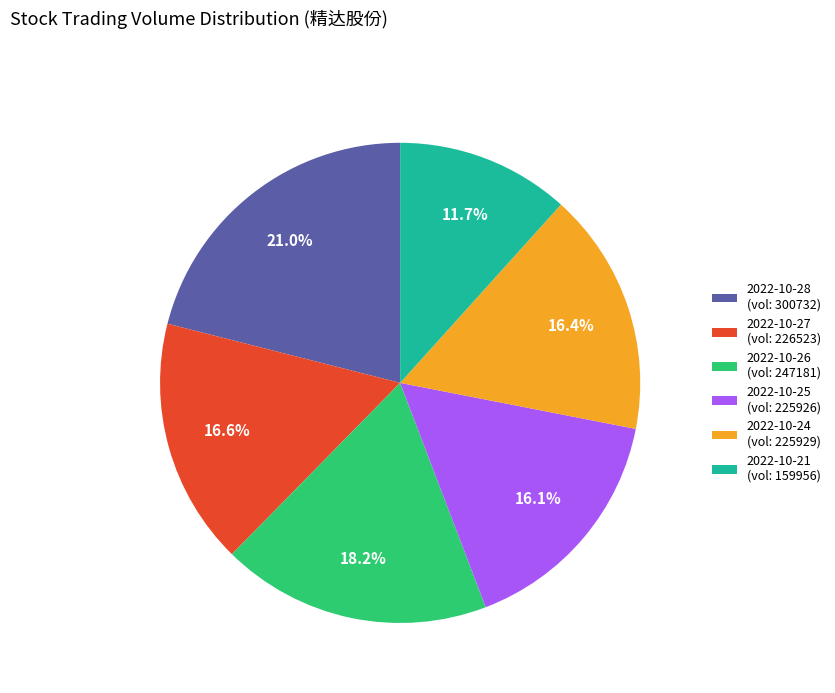

Do 2022-10-26 (vol: 247181) and 2022-10-27 (vol: 226523) together represent more than half of the pie?

No